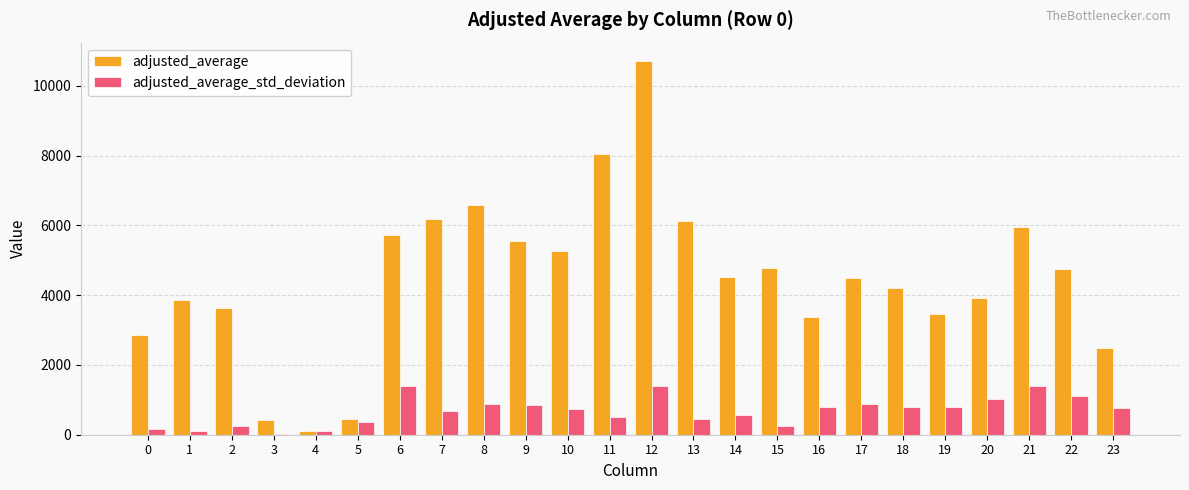

What is the sum of all adjusted_average values?

107456.2